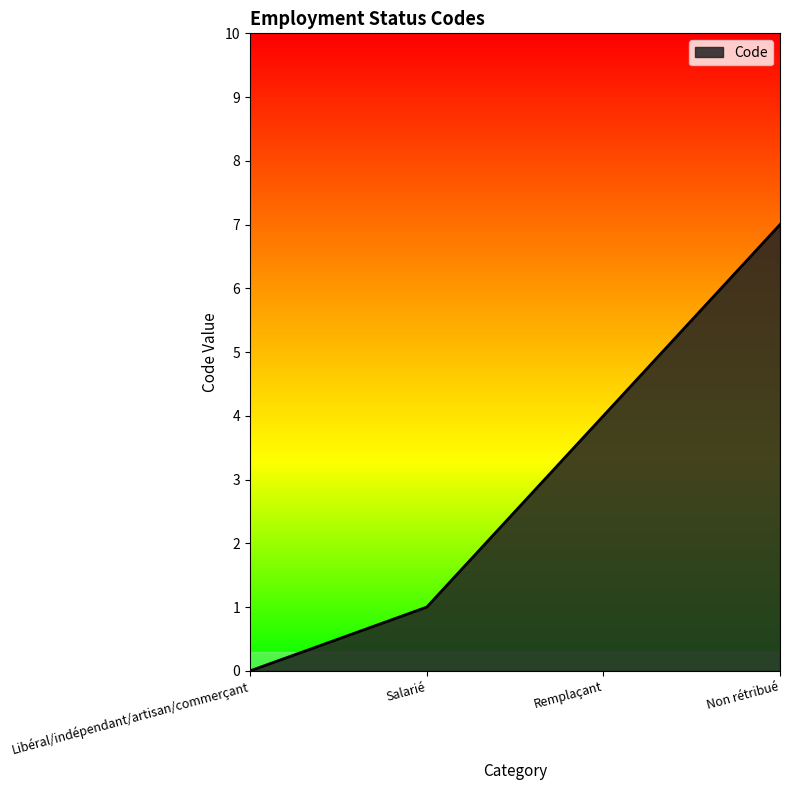

Read the value at Non rétribué.

7